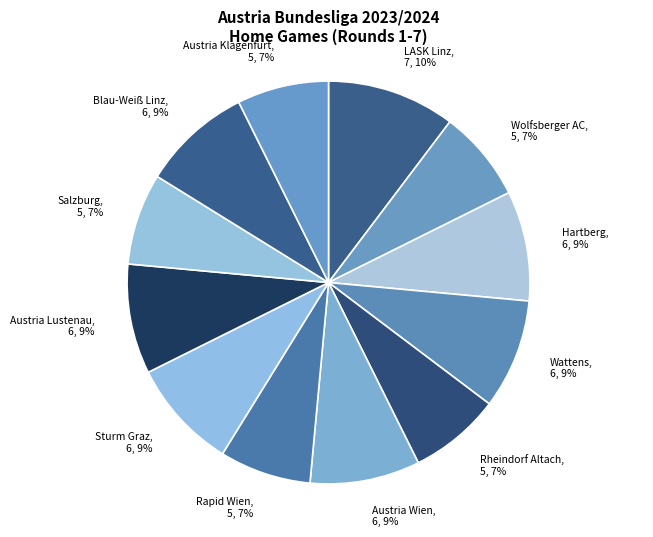

Approximately how many times larger is the value at Sturm Graz compared to Wattens?

1.0